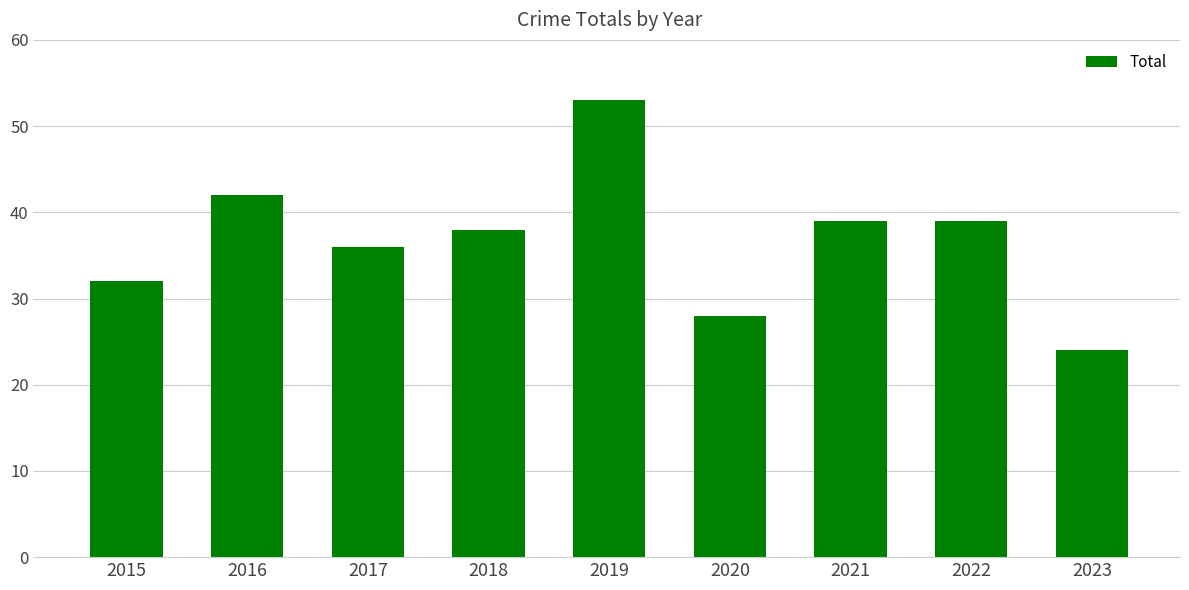

Approximately how many times larger is the value at 2023 compared to 2017?

0.7